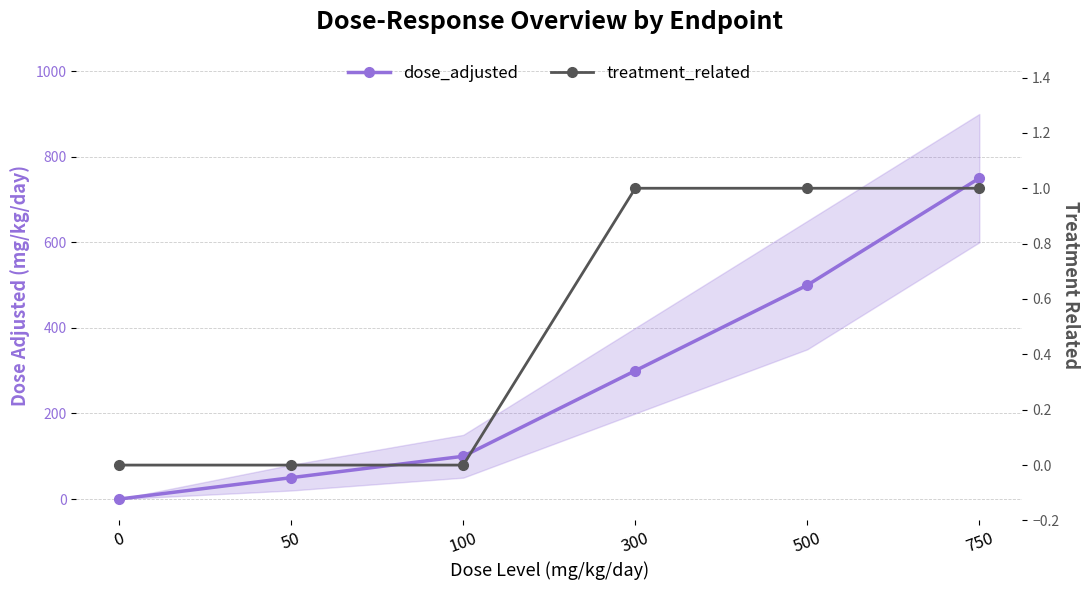

True or false: treatment_related and dose_adjusted intersect in this chart.

False